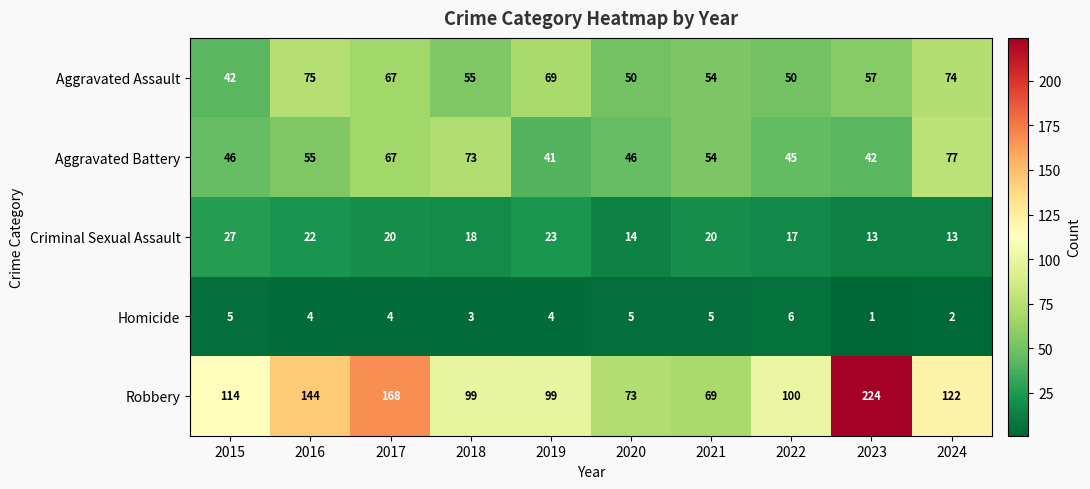

What is the sum of all Robbery values?

1212